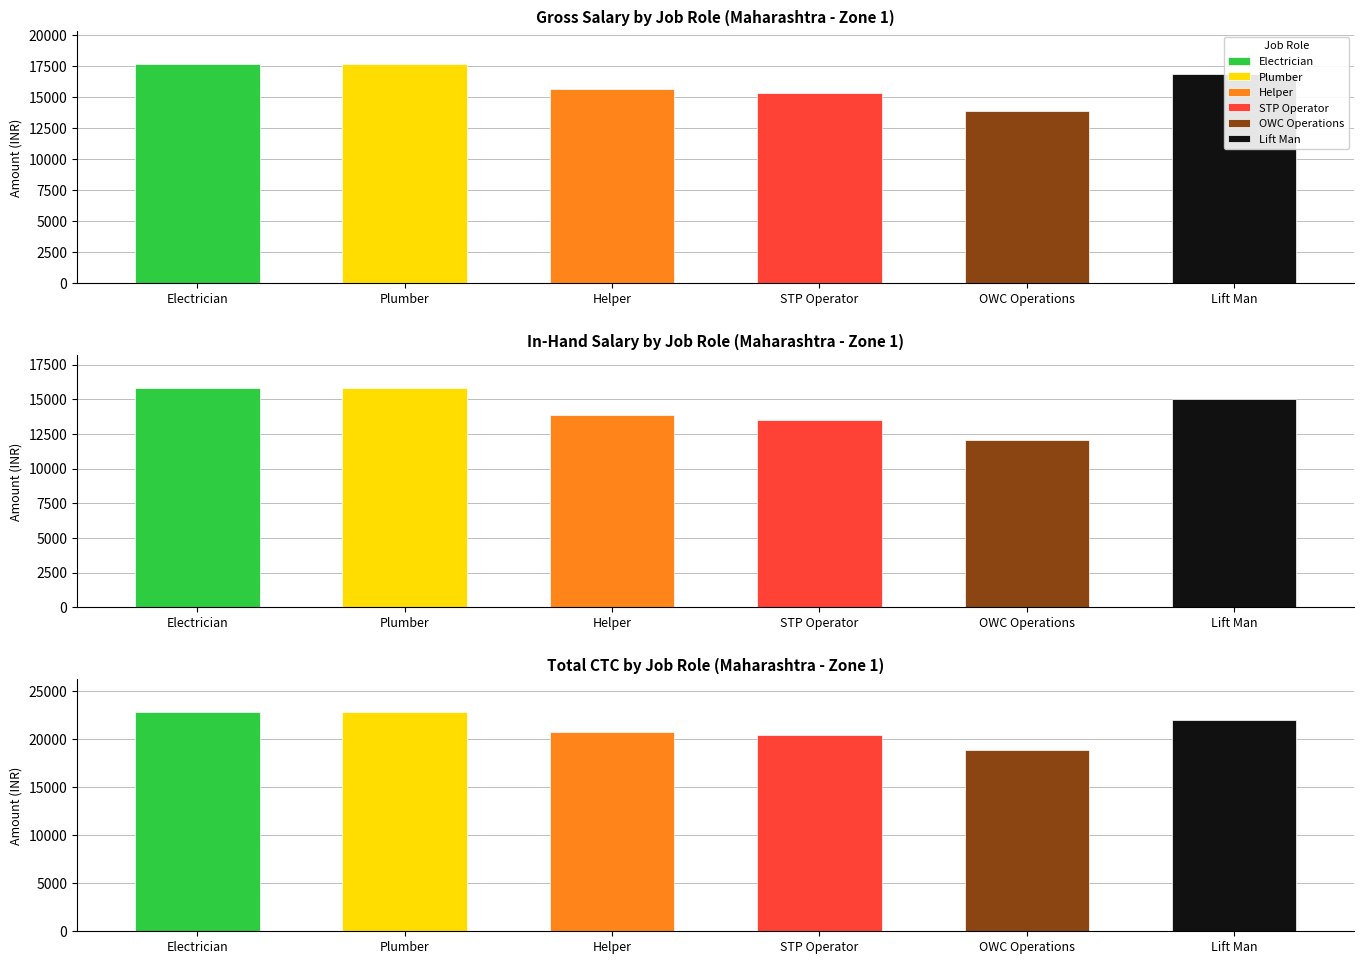

What is the smallest value displayed?

12038.3